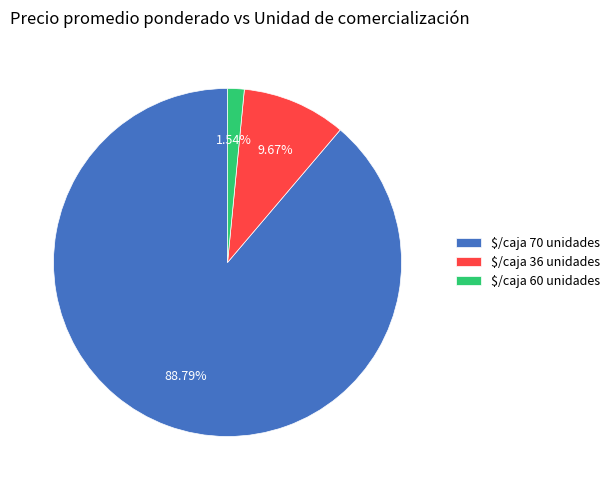

To the nearest percent, what portion does $/caja 70 unidades represent?

89%